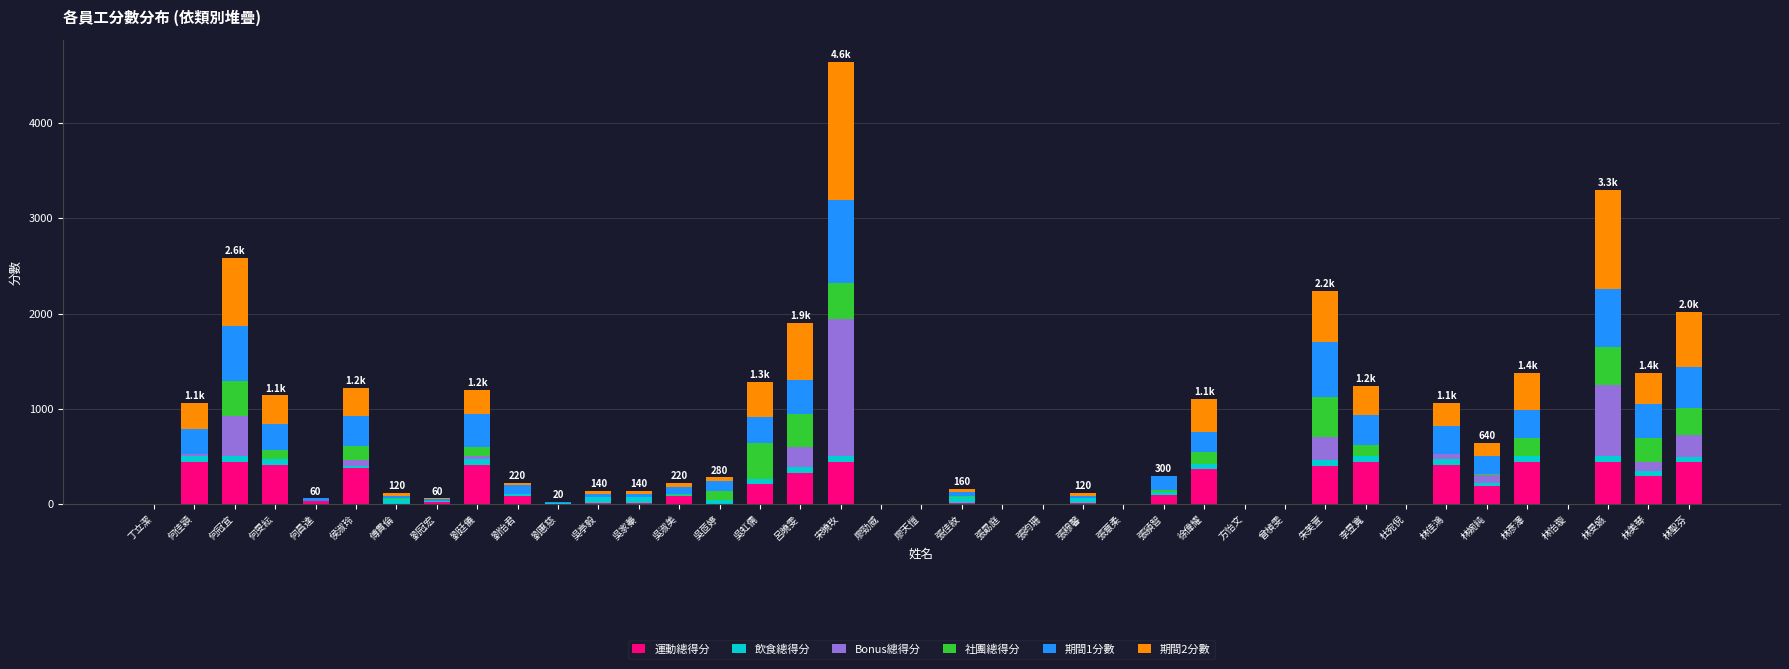

What is the highest value of the 運動總得分 series?

440